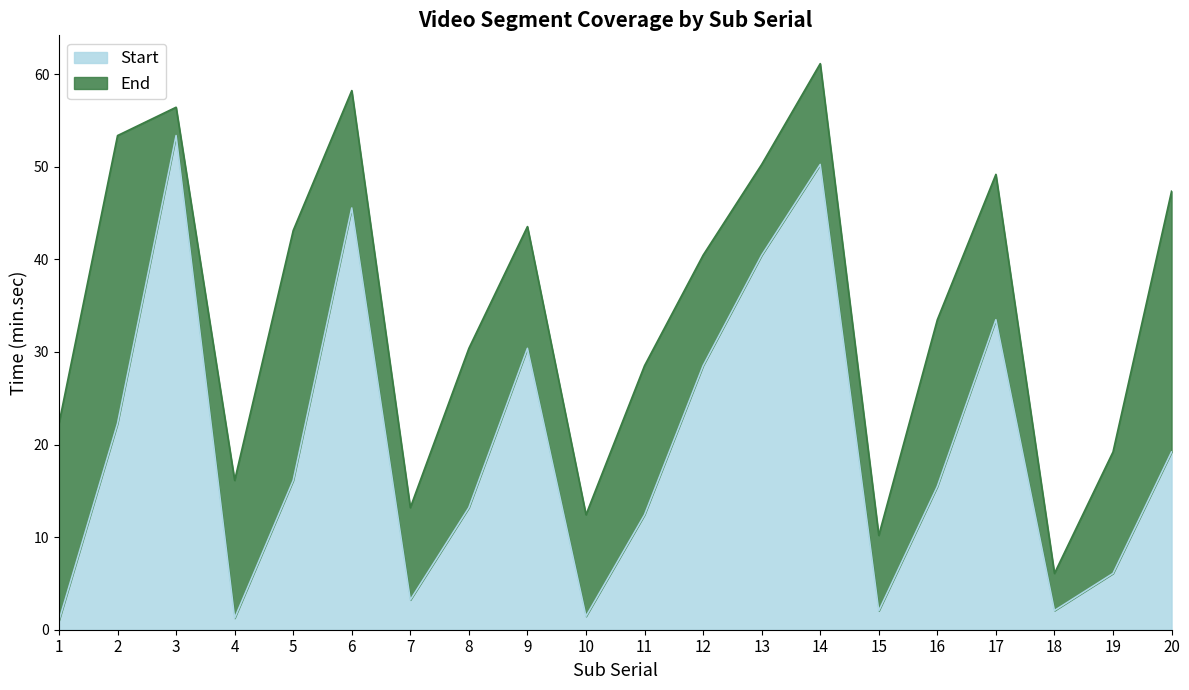

What is the value of the End point at the 17th from the left?

49.2